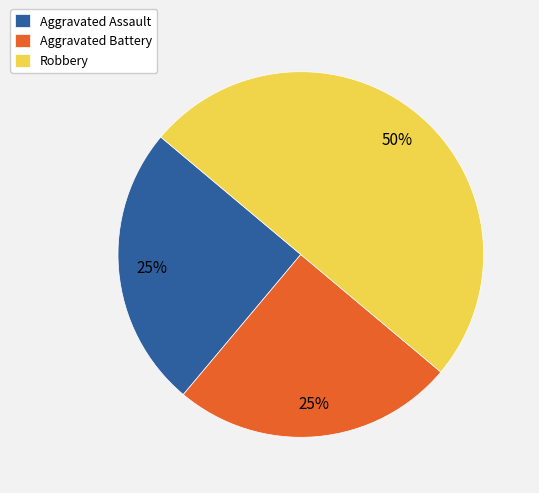

To the nearest percent, what is the difference between the Aggravated Assault and Robbery slice percentages?

25%